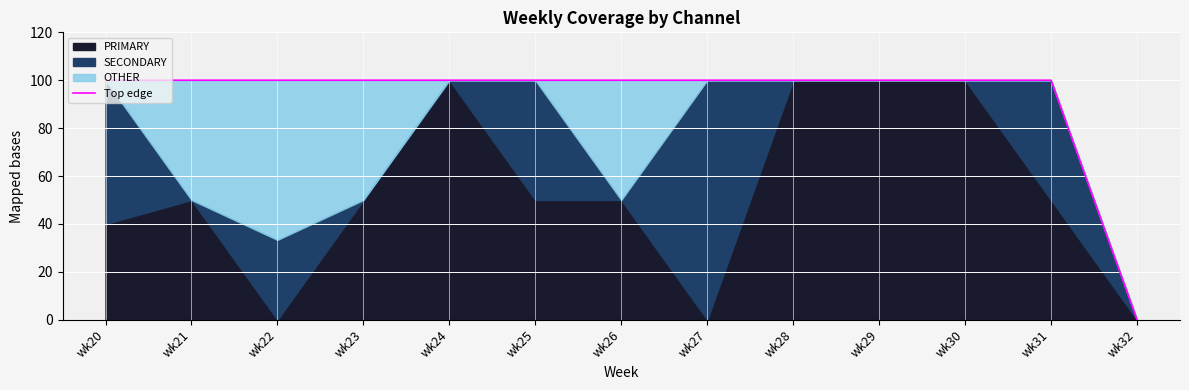

True or false: the data has more than 1 interior local peaks.

False